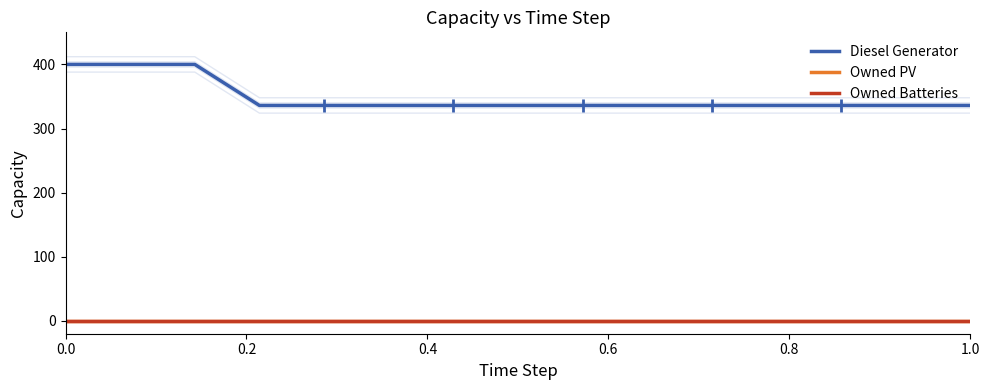

At 0.6, list the series in order from largest to smallest.

Diesel Generator, Owned PV, Owned Batteries